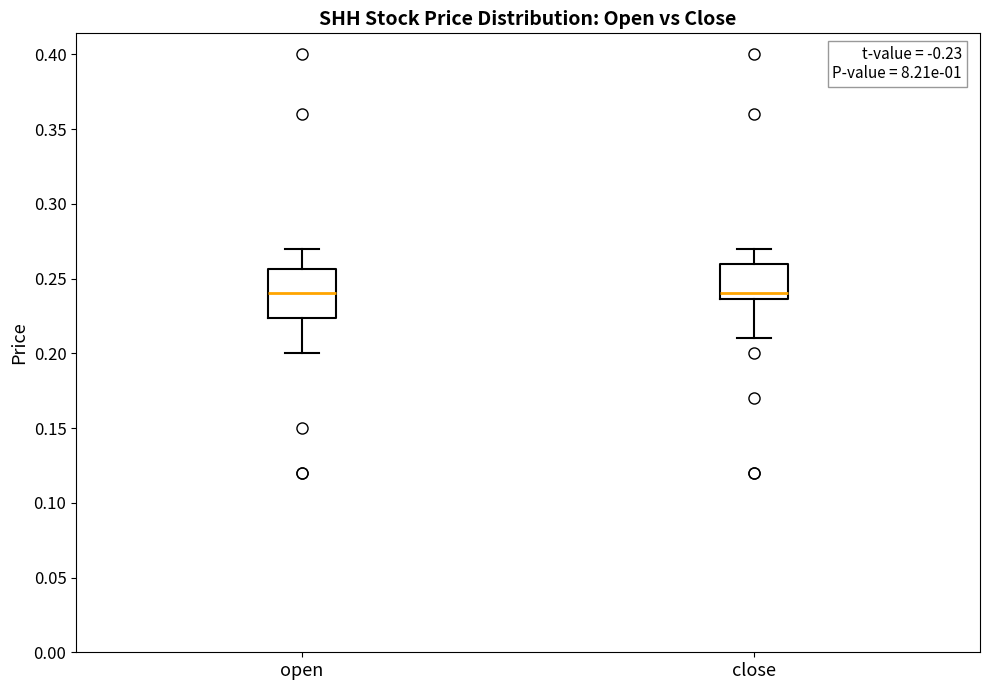

Where is the lower edge of the box for open on the y-axis? The values are not printed on the chart, so give them approximately, as read against the axis.

0.225